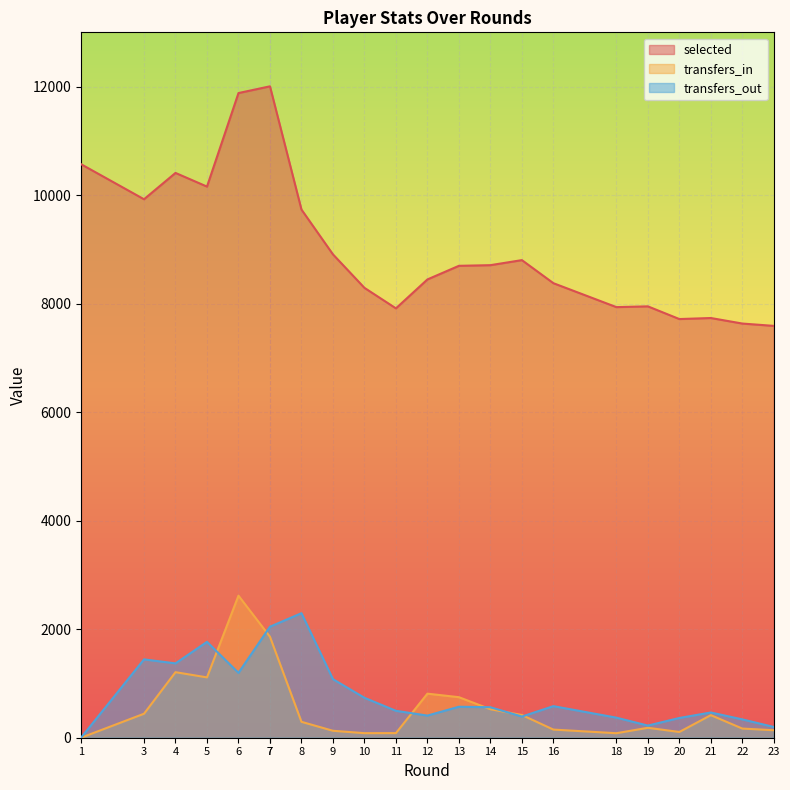

What is the average value of the transfers_in series?

611